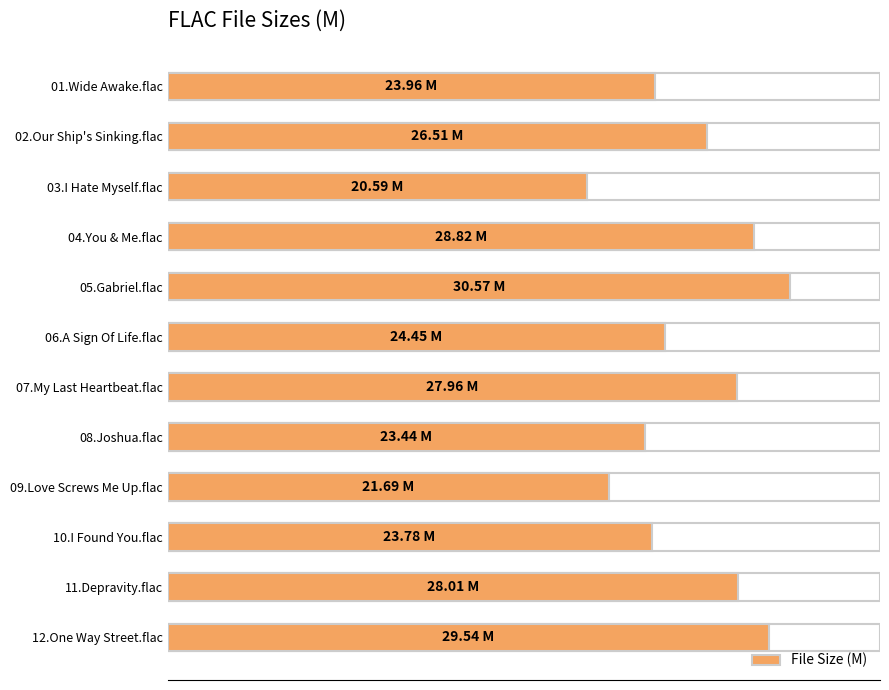

At which category does the chart reach its minimum across all series?

03.I Hate Myself.flac